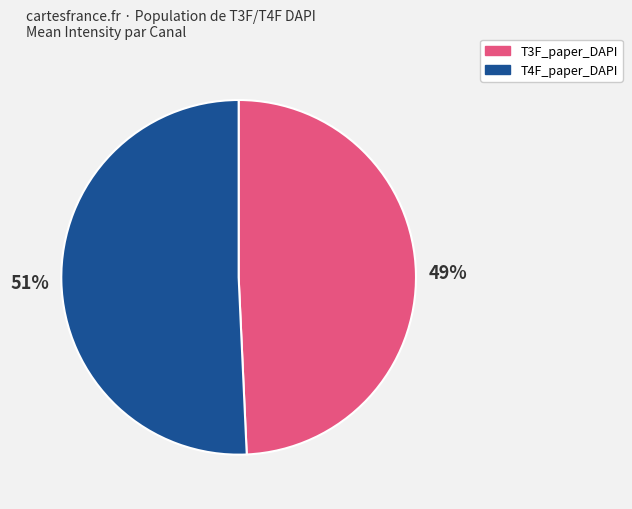

To the nearest percent, what is the average slice percentage?

50%